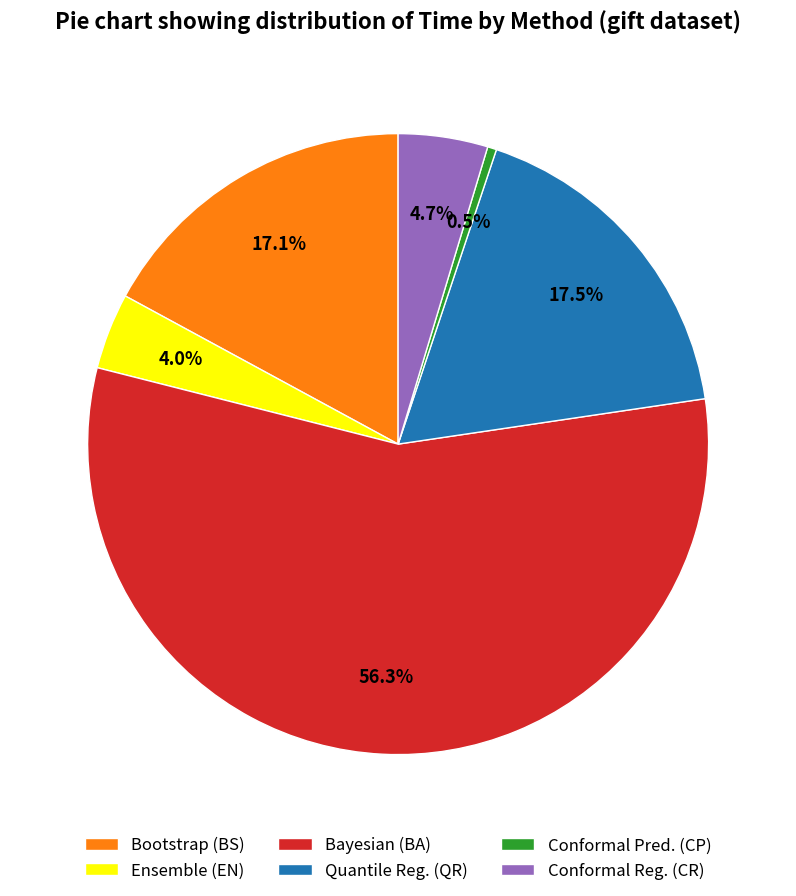

Which category has the smallest portion of the pie?

Conformal Pred. (CP)